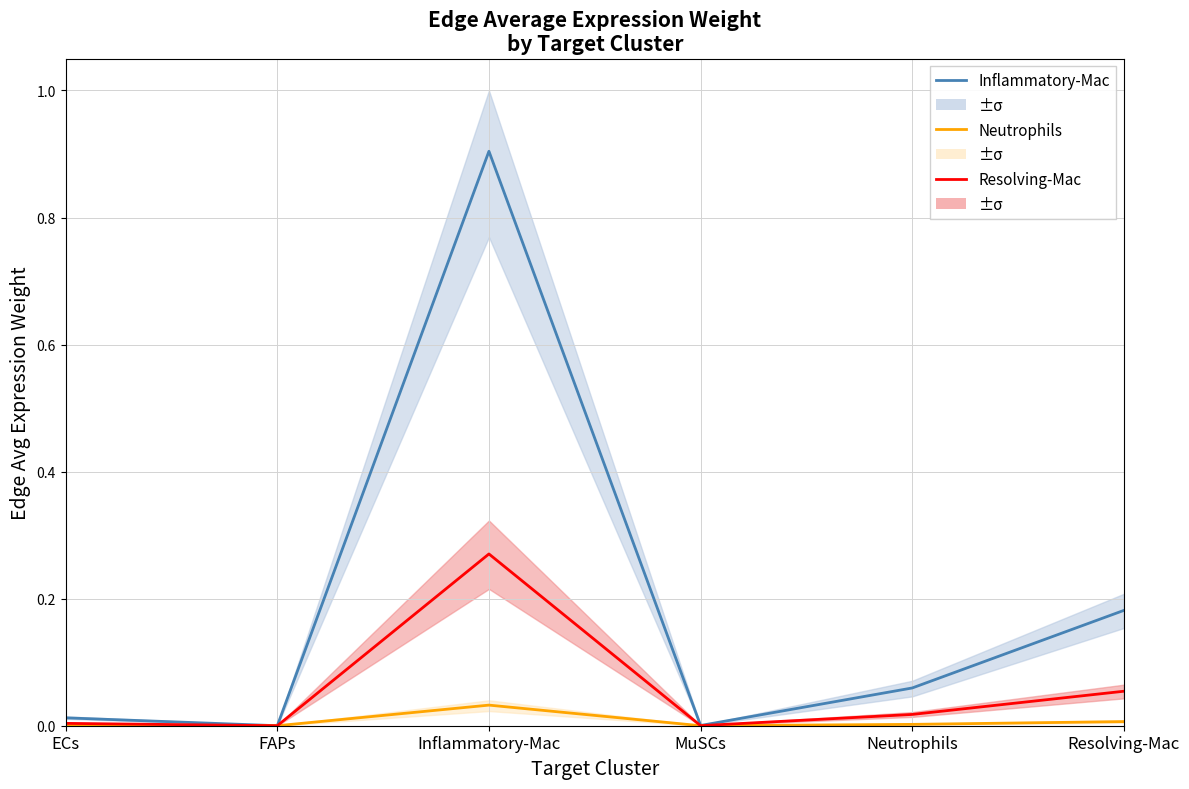

What is the greatest value displayed?

0.9